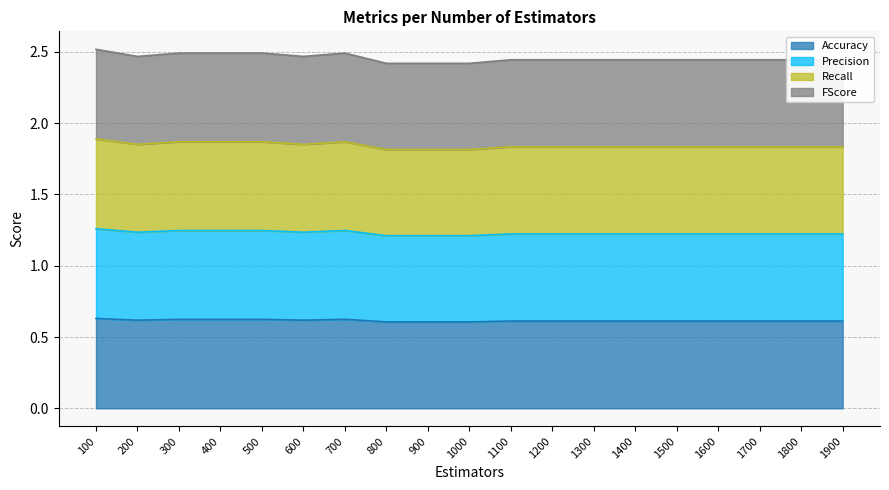

The value of Accuracy at 1000 is 0.6. True or false?

True